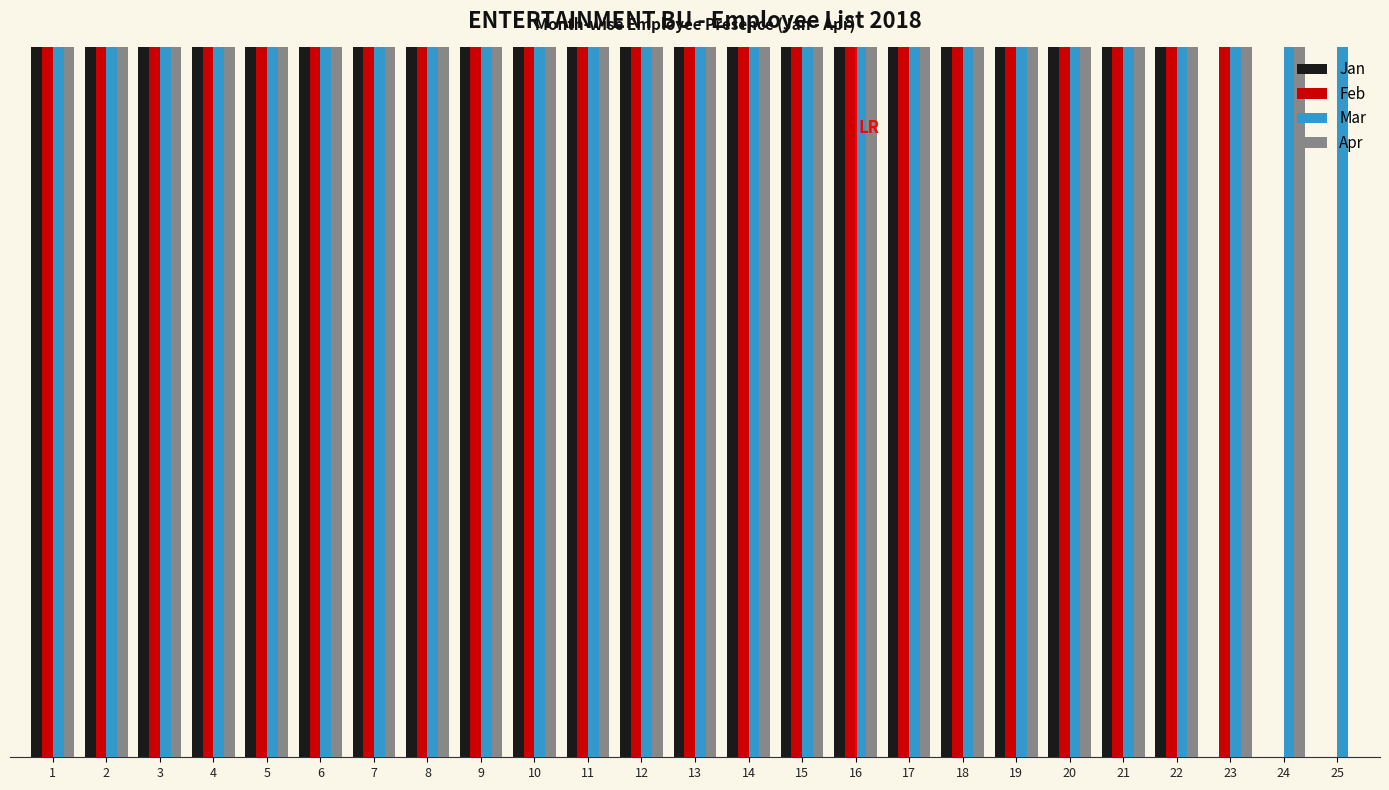

At which category is the sum across all series the highest?

1